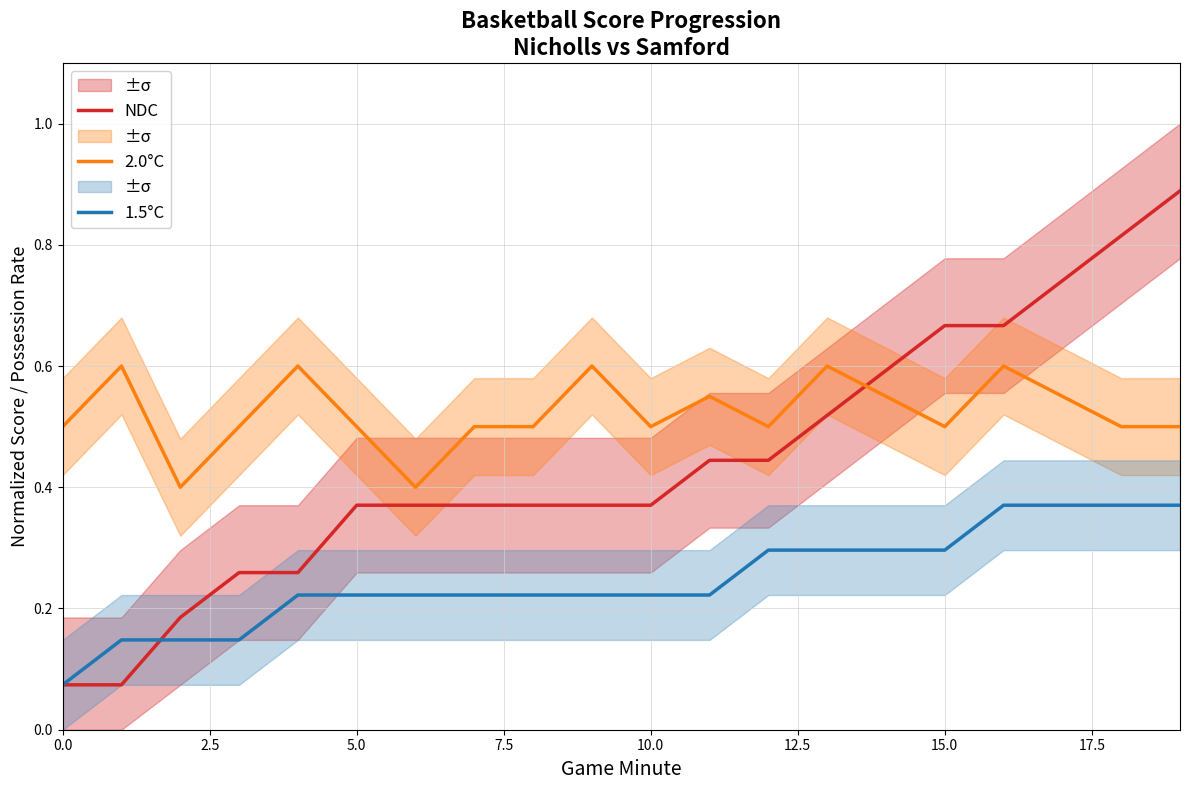

After their last crossing, which series has the higher values: NDC or 2.0°C?

NDC